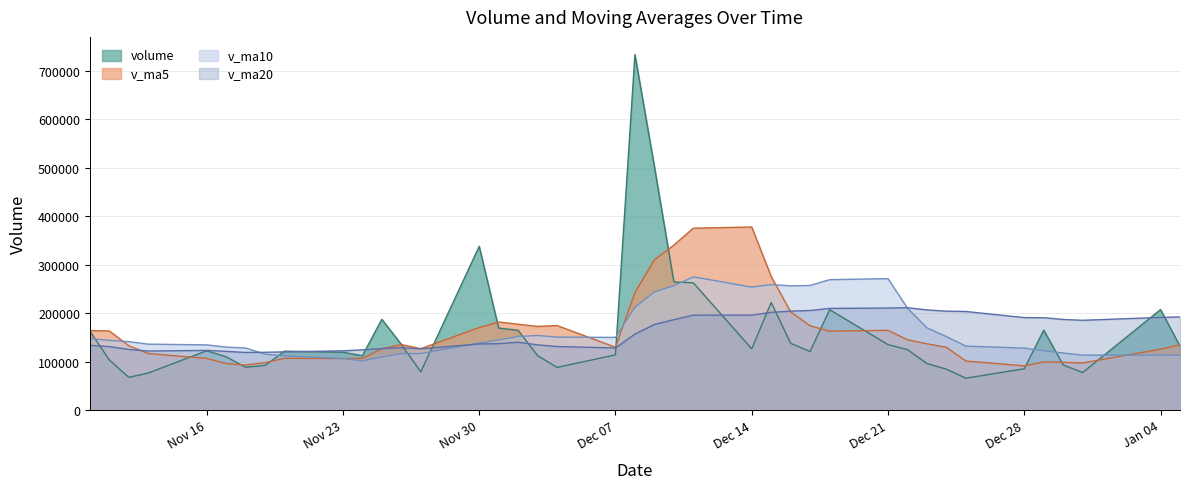

Reading right to left, extract all data points from this chart.

volume: 131690.7	207224.0	77315.3	92955.2	164664.9	85072.6	65746.0	84259.2	95949.6	124583.6	134966.7	207002.8	120765.3	137584.5	221820.4	126241.7	262368.3	264205.5	502071.6	733055.4	113768.8	87943.3	112291.8	164441.1	169021.4	337615.7	78738.0	135406.3	187125.6	112036.5	119252.2	121356.2	91944.3	88193.9	109927.1	122190.5	76277.5	67446.0	103352.2	162733.1
v_ma5: 134770.0	125446.4	97150.8	98539.6	99138.5	91122.2	101101.0	129352.4	136653.6	144980.6	164427.9	162682.9	173756.0	202444.1	275341.5	377588.5	375093.9	340208.9	309826.2	242300.1	129493.3	174262.7	172421.6	177044.5	181581.4	170184.4	126511.7	135035.4	126343.0	106556.6	106134.7	106722.4	97706.7	92807.0	95838.7	106399.9	116605.3	132785.4	163047.3	163938.5
v_ma10: 112946.1	113273.7	113251.6	117596.6	122059.5	127775.1	131892.0	151554.2	169548.8	210161.0	271008.2	268888.4	256982.5	256135.1	258820.8	253540.9	274678.3	256315.2	243435.3	211940.7	149838.9	150387.2	153728.5	151693.7	144069.0	138159.6	116617.1	116371.0	109575.0	101197.6	106267.3	111663.9	115246.0	127927.2	129888.6	134400.2	135894.0	141019.3	143721.5	147226.1
v_ma20: 191977.2	191081.1	185117.0	186865.9	190440.1	190658.0	203285.1	203934.7	206492.1	211050.9	210423.5	209637.8	205355.5	203914.4	201444.9	195850.2	195647.7	186343.1	176505.2	156569.2	128053.1	131025.5	134487.2	139810.4	136978.8	136279.9	126255.6	128695.2	126648.3	124211.9	122098.5	119948.6	119152.4	118772.4	121060.5	123020.2	121746.7	125023.1	130875.0	133403.0